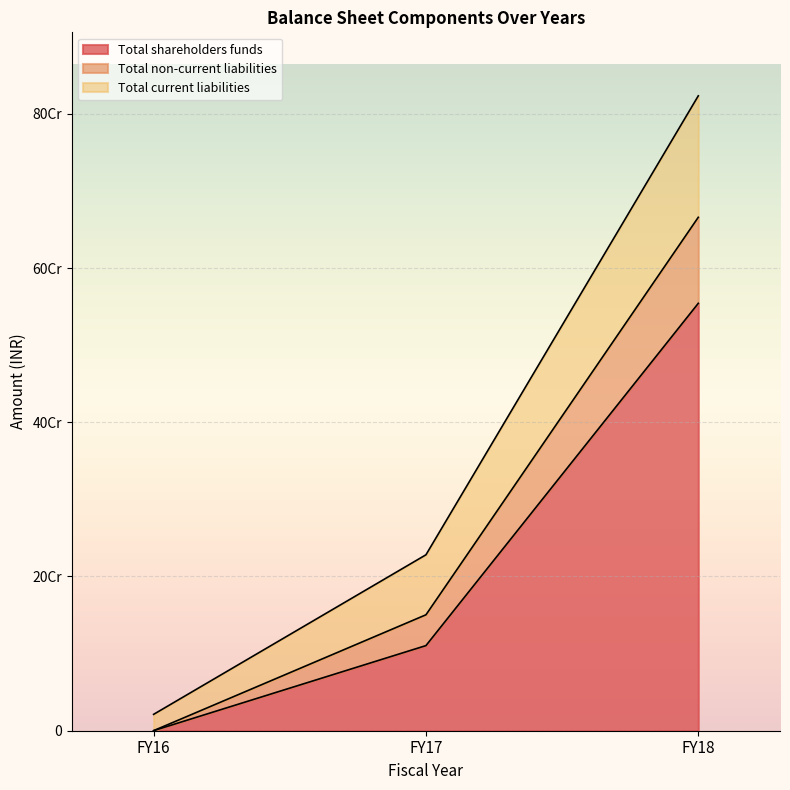

What are all the series names shown in the legend?

Total shareholders funds, Total non-current liabilities, Total current liabilities